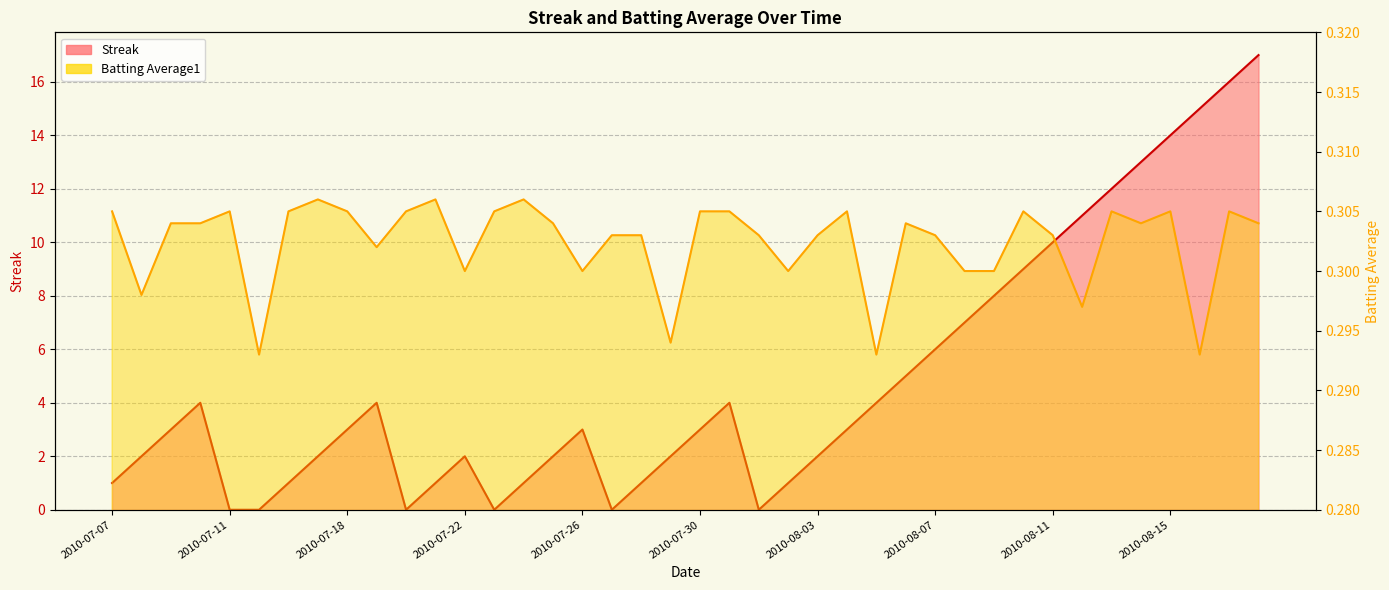

How many lines are shown in the chart?

2